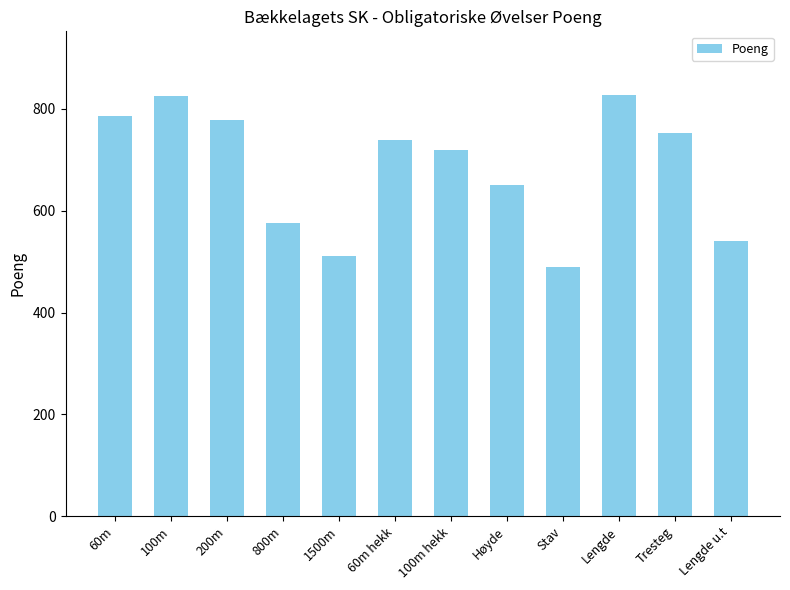

What value does the data have at 60m, to the nearest 5?

785